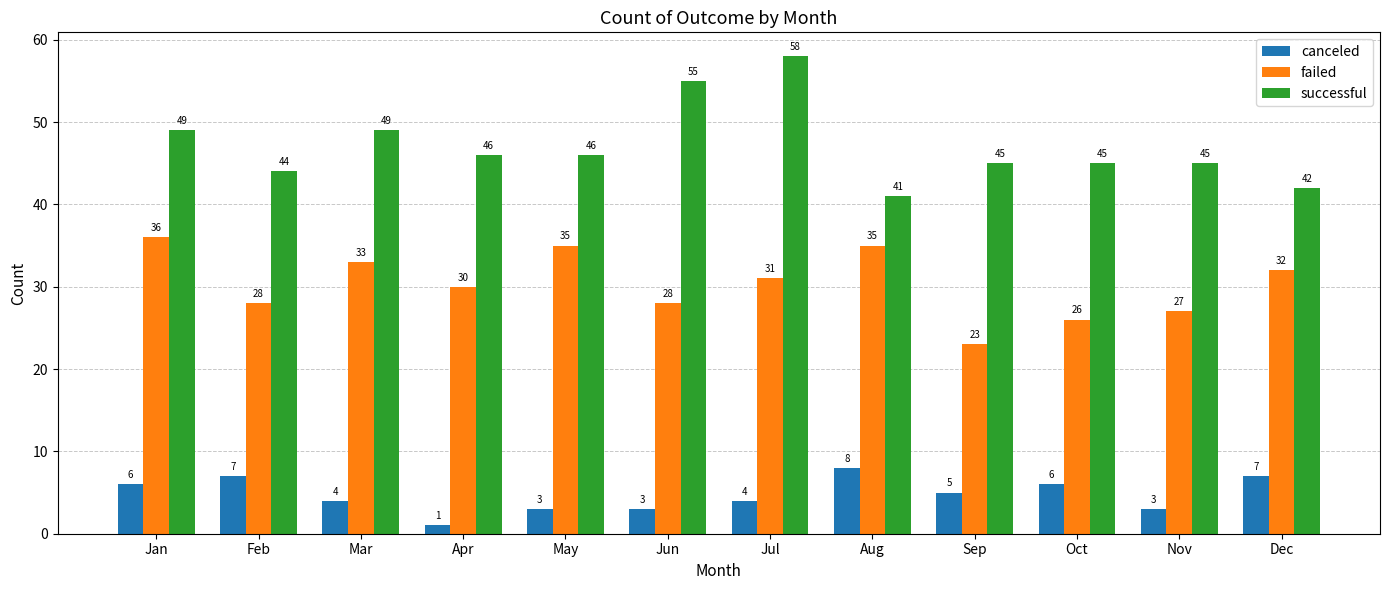

How many bars are there in total?

36